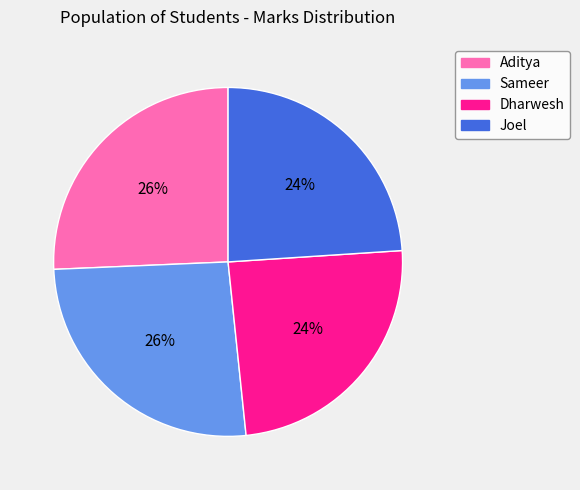

Is the sum of Sameer and Aditya greater than half?

Yes